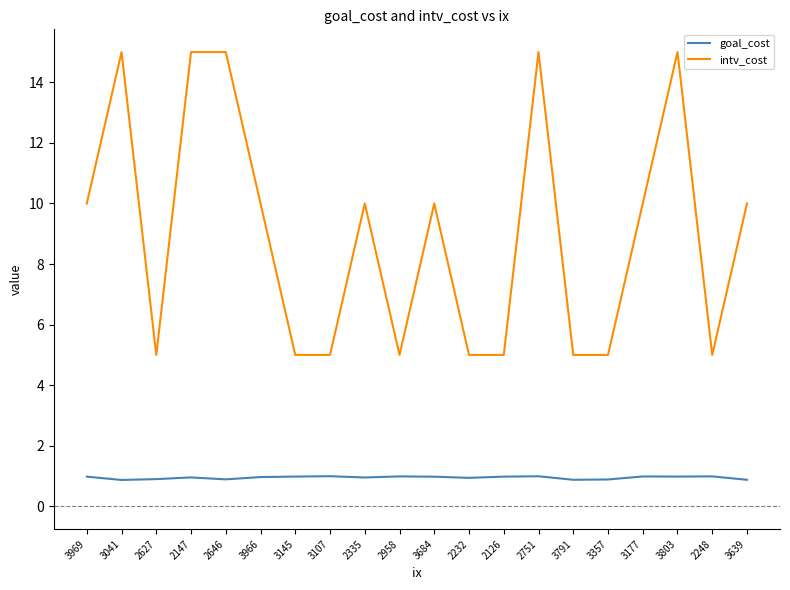

What position from the left is 2126?

13